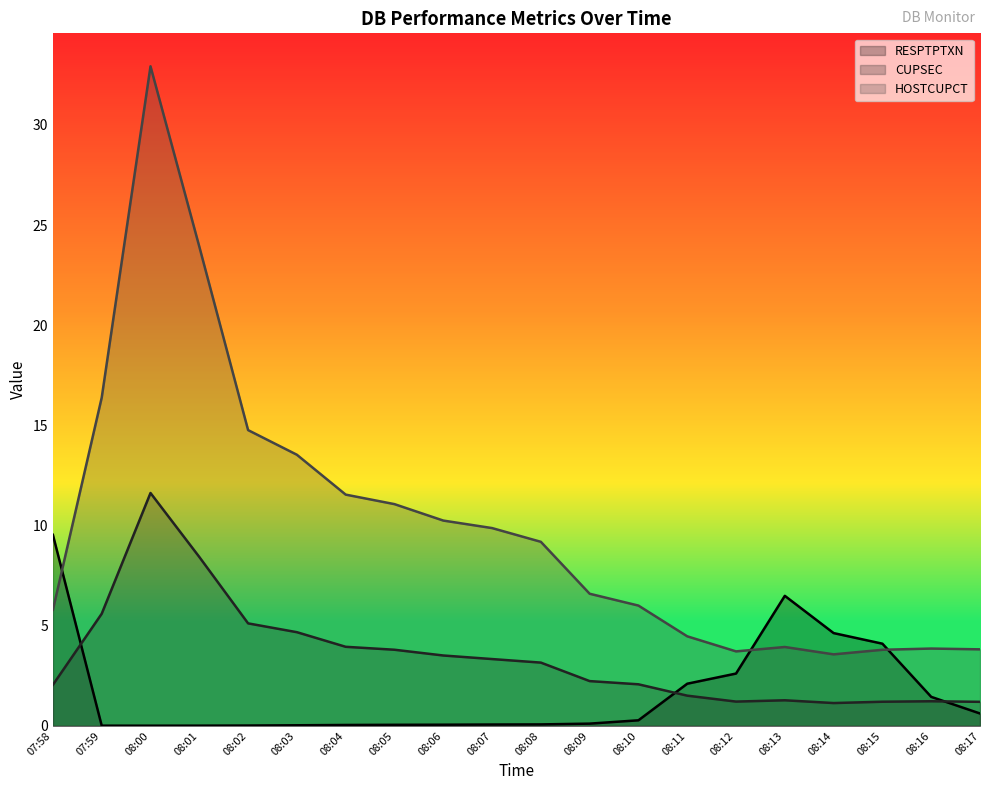

What is the difference between the maximum and minimum values in the HOSTCUPCT series?

29.4